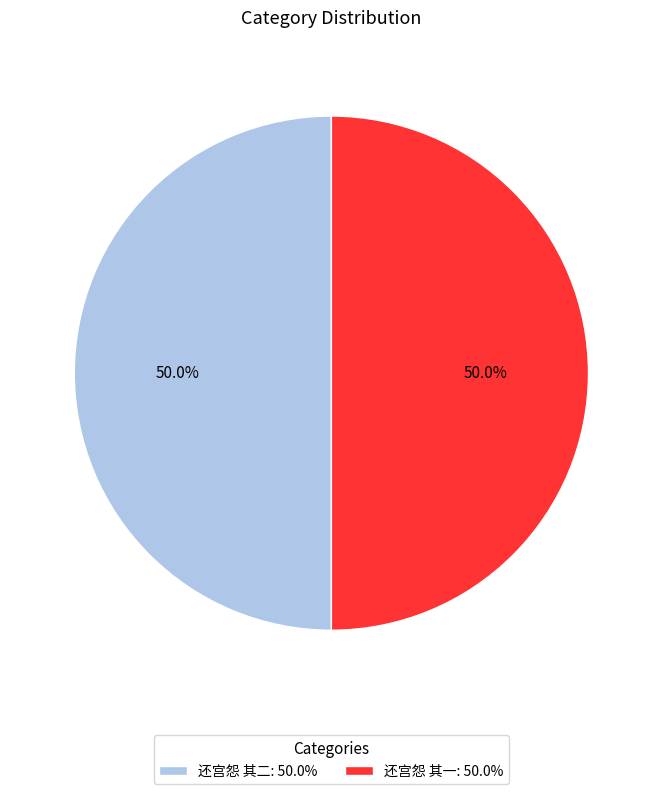

How many segments does this pie chart have?

2